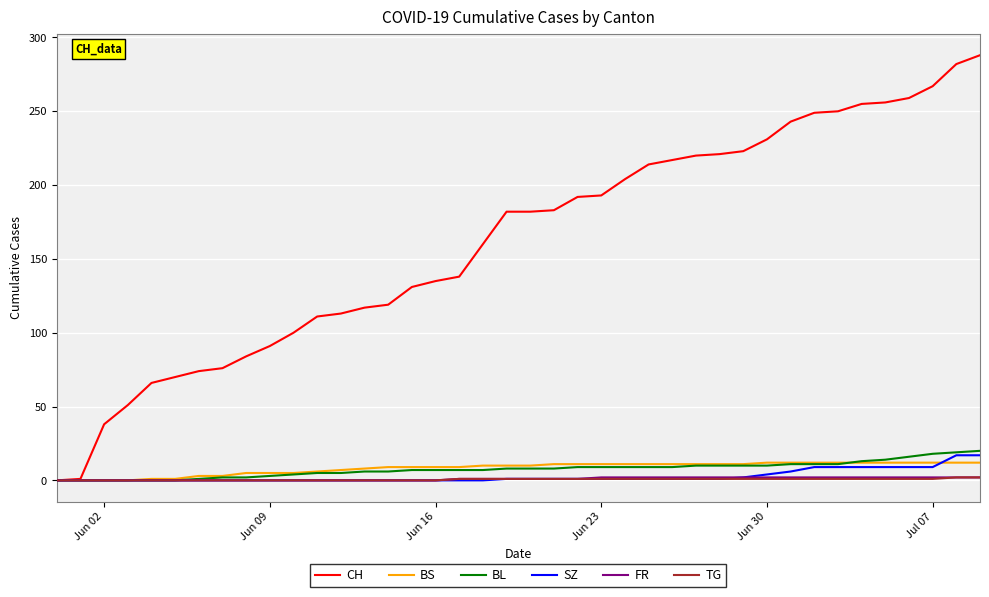

What is the maximum value for BL?

20